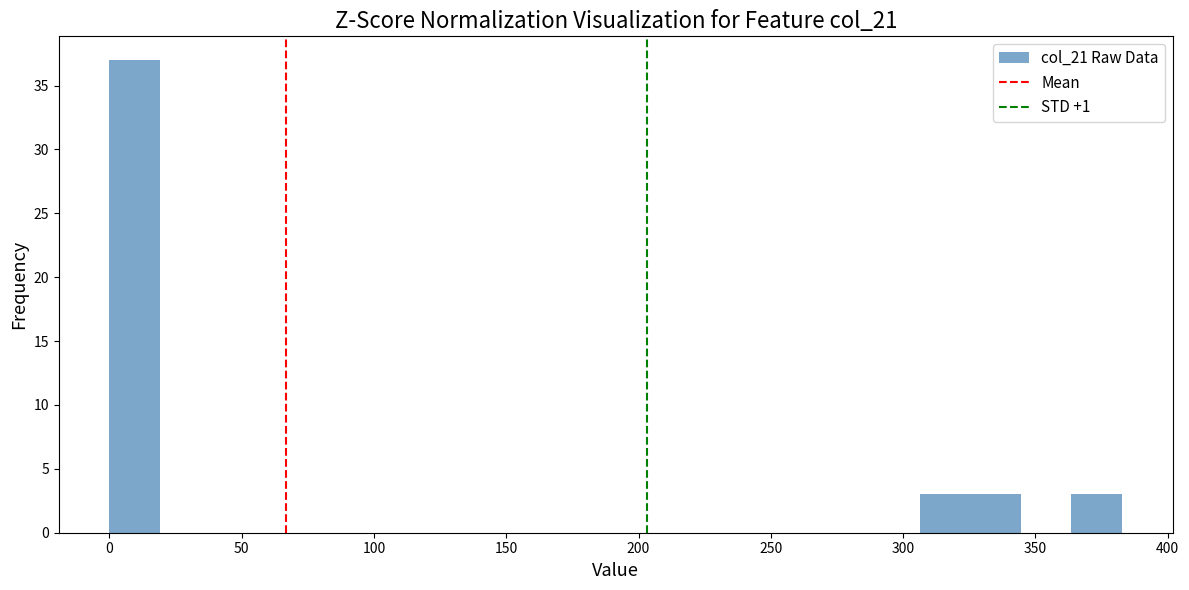

Read against the x-axis, roughly where is the centre of the tallest bar?

10